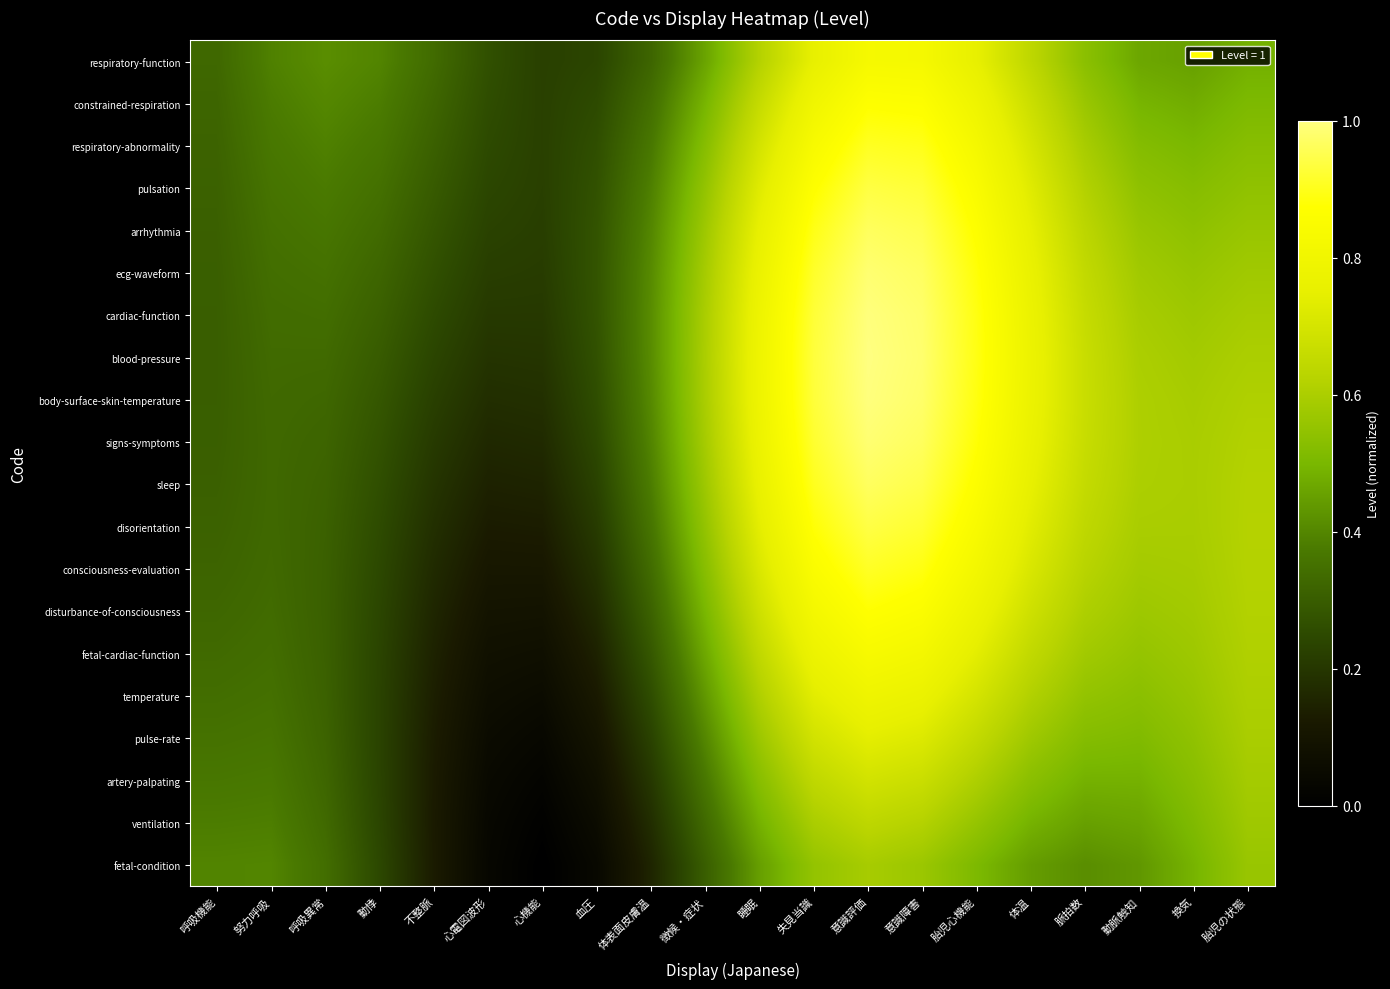

Reading left to right, list all the values displayed in this chart.

respiratory-function: 呼吸機能=0.3	努力呼吸=0.4	呼吸異常=0.4	動悸=0.4	不整脈=0.3	心電図波形=0.3	心機能=0.2	血圧=0.2	体表面皮膚温=0.3	徴候・症状=0.5	睡眠=0.6	失見当識=0.8	意識評価=0.8	意識障害=0.8	胎児心機能=0.8	体温=0.6	脈拍数=0.5	動脈触知=0.5	換気=0.5	胎児の状態=0.5
constrained-respiration: 呼吸機能=0.3	努力呼吸=0.4	呼吸異常=0.4	動悸=0.4	不整脈=0.3	心電図波形=0.3	心機能=0.2	血圧=0.3	体表面皮膚温=0.3	徴候・症状=0.5	睡眠=0.7	失見当識=0.8	意識評価=0.9	意識障害=0.9	胎児心機能=0.8	体温=0.7	脈拍数=0.6	動脈触知=0.5	換気=0.5	胎児の状態=0.5
respiratory-abnormality: 呼吸機能=0.3	努力呼吸=0.4	呼吸異常=0.4	動悸=0.4	不整脈=0.3	心電図波形=0.3	心機能=0.2	血圧=0.3	体表面皮膚温=0.4	徴候・症状=0.5	睡眠=0.7	失見当識=0.8	意識評価=0.9	意識障害=0.9	胎児心機能=0.8	体温=0.7	脈拍数=0.6	動脈触知=0.5	換気=0.5	胎児の状態=0.5
pulsation: 呼吸機能=0.3	努力呼吸=0.4	呼吸異常=0.4	動悸=0.4	不整脈=0.3	心電図波形=0.2	心機能=0.2	血圧=0.3	体表面皮膚温=0.4	徴候・症状=0.6	睡眠=0.7	失見当識=0.9	意識評価=0.9	意識障害=0.9	胎児心機能=0.8	体温=0.7	脈拍数=0.6	動脈触知=0.5	換気=0.5	胎児の状態=0.5
arrhythmia: 呼吸機能=0.3	努力呼吸=0.4	呼吸異常=0.4	動悸=0.3	不整脈=0.3	心電図波形=0.2	心機能=0.2	血圧=0.3	体表面皮膚温=0.4	徴候・症状=0.6	睡眠=0.8	失見当識=0.9	意識評価=1.0	意識障害=1.0	胎児心機能=0.9	体温=0.7	脈拍数=0.6	動脈触知=0.6	換気=0.5	胎児の状態=0.6
ecg-waveform: 呼吸機能=0.3	努力呼吸=0.3	呼吸異常=0.4	動悸=0.3	不整脈=0.3	心電図波形=0.2	心機能=0.2	血圧=0.3	体表面皮膚温=0.4	徴候・症状=0.6	睡眠=0.8	失見当識=0.9	意識評価=1.0	意識障害=1.0	胎児心機能=0.9	体温=0.8	脈拍数=0.7	動脈触知=0.6	換気=0.6	胎児の状態=0.6
cardiac-function: 呼吸機能=0.3	努力呼吸=0.3	呼吸異常=0.3	動悸=0.3	不整脈=0.3	心電図波形=0.2	心機能=0.2	血圧=0.3	体表面皮膚温=0.4	徴候・症状=0.6	睡眠=0.8	失見当識=0.9	意識評価=1.0	意識障害=1.0	胎児心機能=0.9	体温=0.8	脈拍数=0.7	動脈触知=0.6	換気=0.6	胎児の状態=0.6
blood-pressure: 呼吸機能=0.3	努力呼吸=0.3	呼吸異常=0.3	動悸=0.3	不整脈=0.2	心電図波形=0.2	心機能=0.2	血圧=0.3	体表面皮膚温=0.4	徴候・症状=0.6	睡眠=0.8	失見当識=0.9	意識評価=1.0	意識障害=1.0	胎児心機能=0.9	体温=0.8	脈拍数=0.7	動脈触知=0.6	換気=0.6	胎児の状態=0.6
body-surface-skin-temperature: 呼吸機能=0.3	努力呼吸=0.3	呼吸異常=0.3	動悸=0.3	不整脈=0.2	心電図波形=0.2	心機能=0.2	血圧=0.3	体表面皮膚温=0.4	徴候・症状=0.6	睡眠=0.8	失見当識=0.9	意識評価=1.0	意識障害=1.0	胎児心機能=0.9	体温=0.8	脈拍数=0.7	動脈触知=0.6	換気=0.6	胎児の状態=0.6
signs-symptoms: 呼吸機能=0.3	努力呼吸=0.3	呼吸異常=0.3	動悸=0.3	不整脈=0.2	心電図波形=0.2	心機能=0.2	血圧=0.2	体表面皮膚温=0.4	徴候・症状=0.6	睡眠=0.8	失見当識=0.9	意識評価=1.0	意識障害=1.0	胎児心機能=0.9	体温=0.8	脈拍数=0.7	動脈触知=0.6	換気=0.6	胎児の状態=0.6
sleep: 呼吸機能=0.3	努力呼吸=0.3	呼吸異常=0.3	動悸=0.3	不整脈=0.2	心電図波形=0.1	心機能=0.2	血圧=0.2	体表面皮膚温=0.4	徴候・症状=0.6	睡眠=0.8	失見当識=0.9	意識評価=1.0	意識障害=0.9	胎児心機能=0.9	体温=0.8	脈拍数=0.7	動脈触知=0.6	換気=0.6	胎児の状態=0.6
disorientation: 呼吸機能=0.3	努力呼吸=0.3	呼吸異常=0.3	動悸=0.3	不整脈=0.2	心電図波形=0.1	心機能=0.1	血圧=0.2	体表面皮膚温=0.4	徴候・症状=0.6	睡眠=0.7	失見当識=0.9	意識評価=0.9	意識障害=0.9	胎児心機能=0.8	体温=0.7	脈拍数=0.6	動脈触知=0.6	換気=0.6	胎児の状態=0.6
consciousness-evaluation: 呼吸機能=0.3	努力呼吸=0.3	呼吸異常=0.3	動悸=0.2	不整脈=0.2	心電図波形=0.1	心機能=0.1	血圧=0.2	体表面皮膚温=0.3	徴候・症状=0.5	睡眠=0.7	失見当識=0.9	意識評価=0.9	意識障害=0.9	胎児心機能=0.8	体温=0.7	脈拍数=0.6	動脈触知=0.6	換気=0.6	胎児の状態=0.6
disturbance-of-consciousness: 呼吸機能=0.3	努力呼吸=0.3	呼吸異常=0.3	動悸=0.2	不整脈=0.2	心電図波形=0.1	心機能=0.1	血圧=0.2	体表面皮膚温=0.3	徴候・症状=0.5	睡眠=0.7	失見当識=0.8	意識評価=0.9	意識障害=0.9	胎児心機能=0.8	体温=0.7	脈拍数=0.6	動脈触知=0.6	換気=0.6	胎児の状態=0.6
fetal-cardiac-function: 呼吸機能=0.3	努力呼吸=0.3	呼吸異常=0.3	動悸=0.2	不整脈=0.1	心電図波形=0.1	心機能=0.1	血圧=0.1	体表面皮膚温=0.3	徴候・症状=0.5	睡眠=0.6	失見当識=0.8	意識評価=0.8	意識障害=0.8	胎児心機能=0.7	体温=0.6	脈拍数=0.6	動脈触知=0.6	換気=0.6	胎児の状態=0.6
temperature: 呼吸機能=0.3	努力呼吸=0.4	呼吸異常=0.3	動悸=0.2	不整脈=0.1	心電図波形=0.1	心機能=0.1	血圧=0.1	体表面皮膚温=0.3	徴候・症状=0.4	睡眠=0.6	失見当識=0.7	意識評価=0.8	意識障害=0.8	胎児心機能=0.7	体温=0.6	脈拍数=0.6	動脈触知=0.5	換気=0.6	胎児の状態=0.6
pulse-rate: 呼吸機能=0.4	努力呼吸=0.4	呼吸異常=0.3	動悸=0.2	不整脈=0.1	心電図波形=0.1	心機能=0.0	血圧=0.1	体表面皮膚温=0.2	徴候・症状=0.4	睡眠=0.6	失見当識=0.7	意識評価=0.7	意識障害=0.7	胎児心機能=0.7	体温=0.6	脈拍数=0.5	動脈触知=0.5	換気=0.5	胎児の状態=0.6
artery-palpating: 呼吸機能=0.4	努力呼吸=0.4	呼吸異常=0.3	動悸=0.2	不整脈=0.1	心電図波形=0.0	心機能=0.0	血圧=0.1	体表面皮膚温=0.2	徴候・症状=0.4	睡眠=0.5	失見当識=0.6	意識評価=0.7	意識障害=0.7	胎児心機能=0.6	体温=0.5	脈拍数=0.5	動脈触知=0.5	換気=0.5	胎児の状態=0.6
ventilation: 呼吸機能=0.4	努力呼吸=0.4	呼吸異常=0.3	動悸=0.2	不整脈=0.1	心電図波形=0.0	心機能=0.0	血圧=0.1	体表面皮膚温=0.2	徴候・症状=0.3	睡眠=0.5	失見当識=0.6	意識評価=0.6	意識障害=0.6	胎児心機能=0.6	体温=0.5	脈拍数=0.5	動脈触知=0.5	換気=0.5	胎児の状態=0.6
fetal-condition: 呼吸機能=0.4	努力呼吸=0.4	呼吸異常=0.3	動悸=0.2	不整脈=0.1	心電図波形=0.0	心機能=0.0	血圧=0.0	体表面皮膚温=0.2	徴候・症状=0.3	睡眠=0.4	失見当識=0.6	意識評価=0.6	意識障害=0.6	胎児心機能=0.5	体温=0.4	脈拍数=0.4	動脈触知=0.4	換気=0.5	胎児の状態=0.6